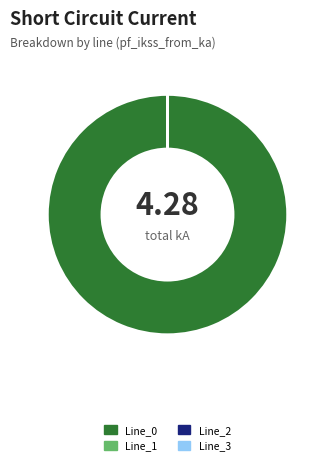

What is the majority slice?

Line_0